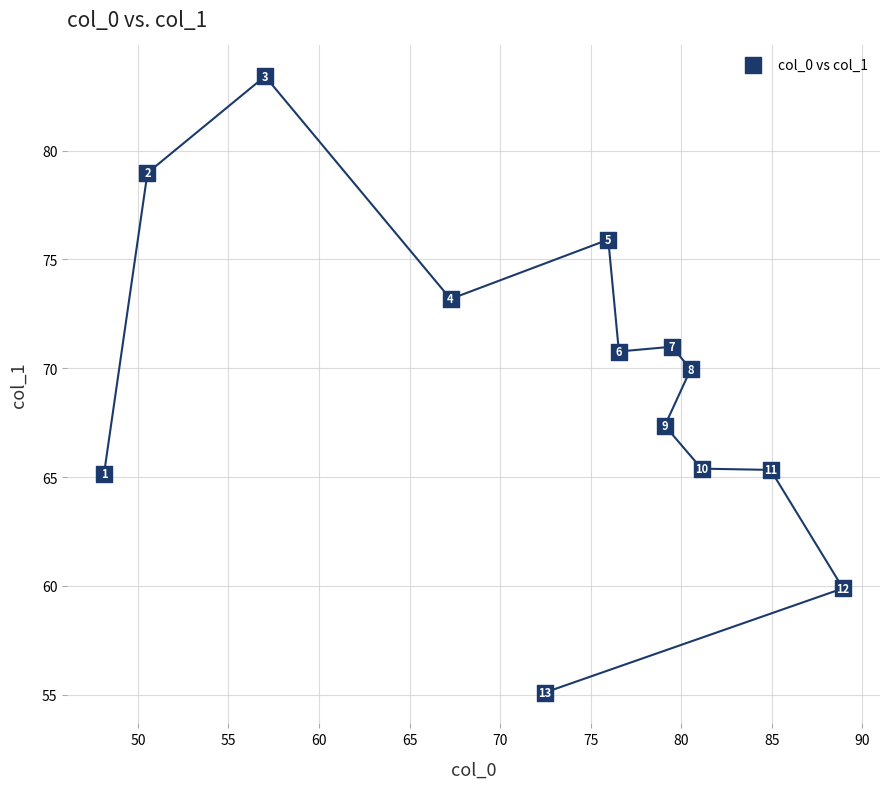

What Y value in the scatter plot is closest to 69?

70.0